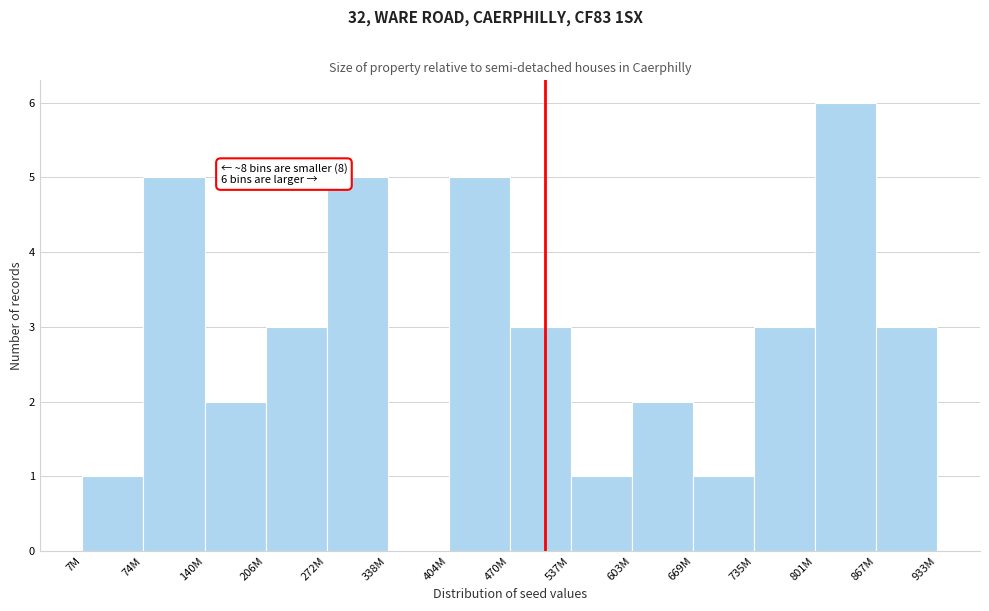

Reading right to left, list all the values displayed in this chart.

867M=3	801M=6	735M=3	669M=1	603M=2	537M=1	470M=3	404M=5	338M=0	272M=5	206M=3	140M=2	74M=5	7M=1